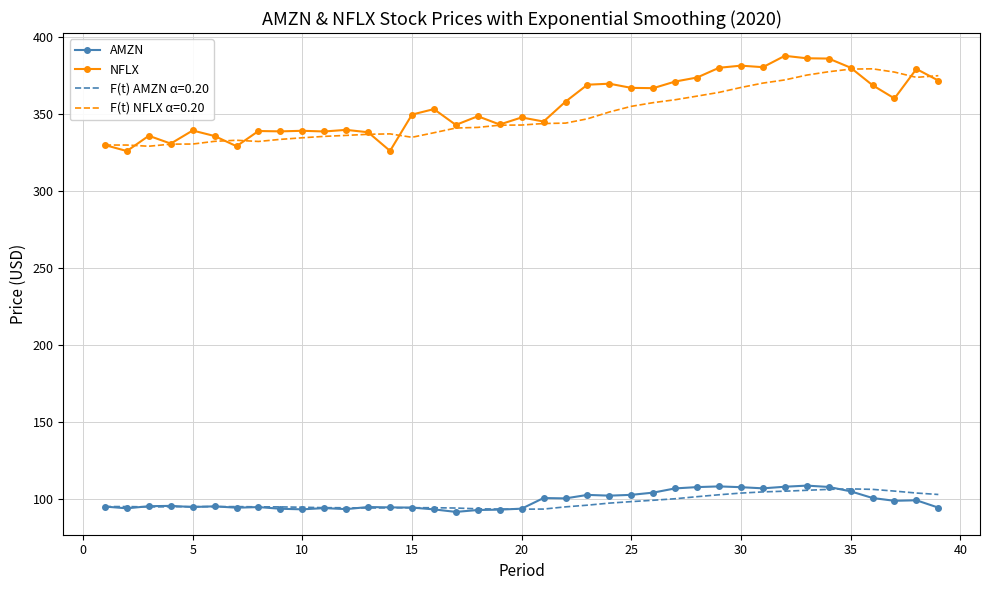

True or false: AMZN and F(t) NFLX α=0.20 intersect in this chart.

False